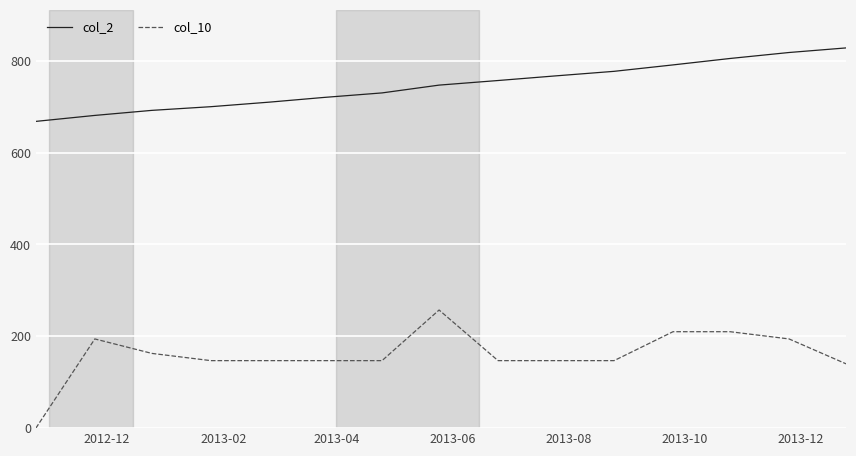

True or false: col_10 and col_2 cross at least once.

False